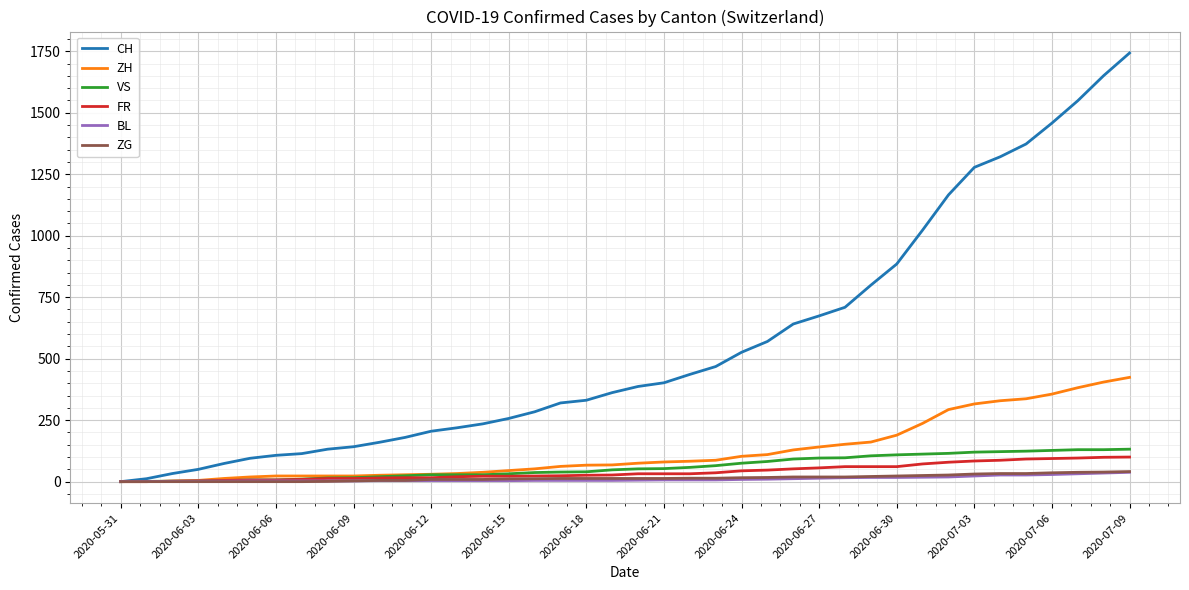

What is the highest value of the CH series?

1743